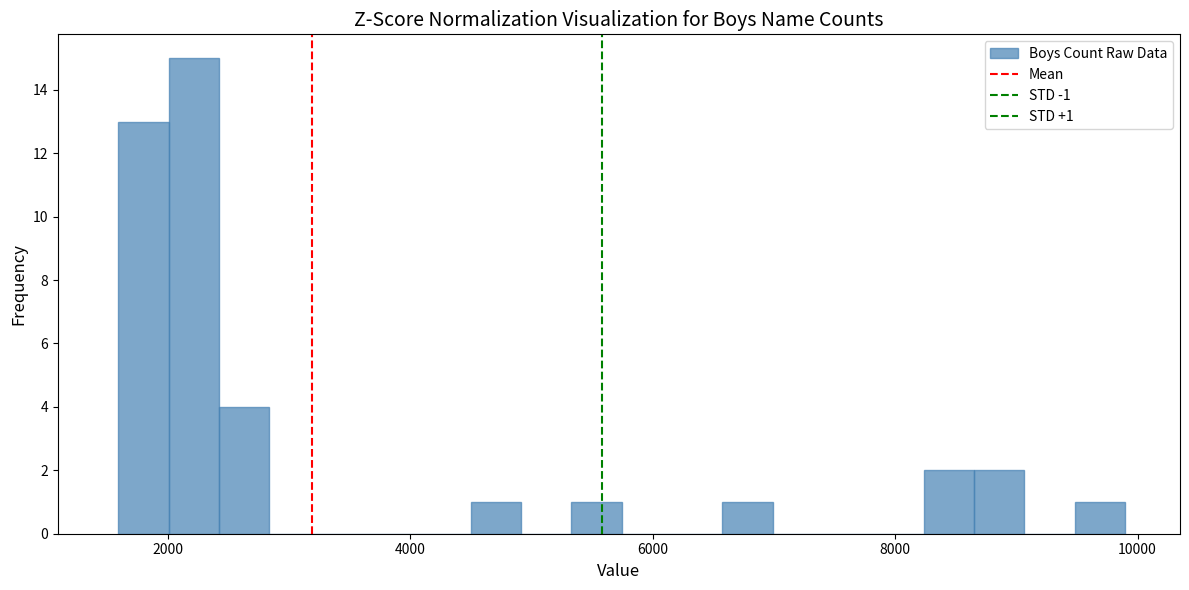

Read against the x-axis, roughly where is the centre of the tallest bar?

2200